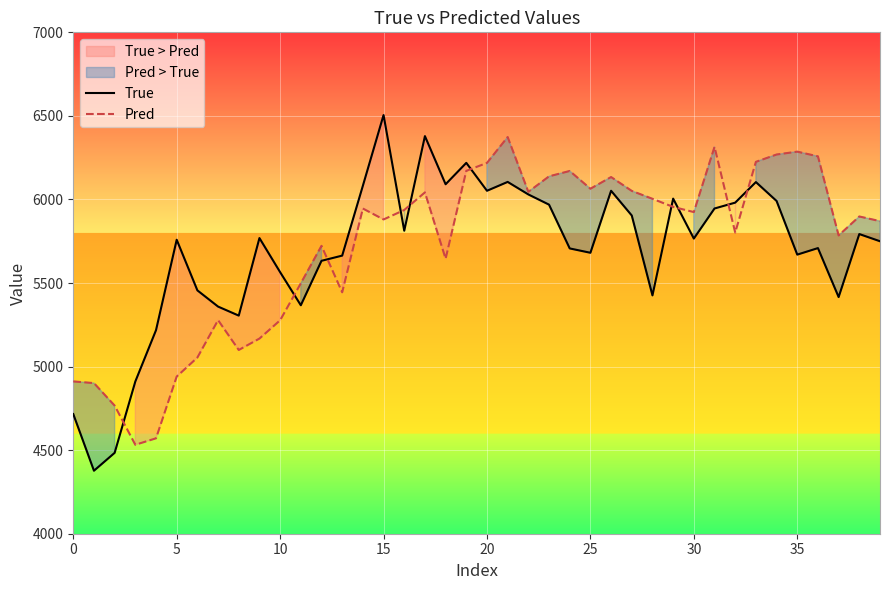

Rank the series by their average value, from lowest to highest.

True, Pred